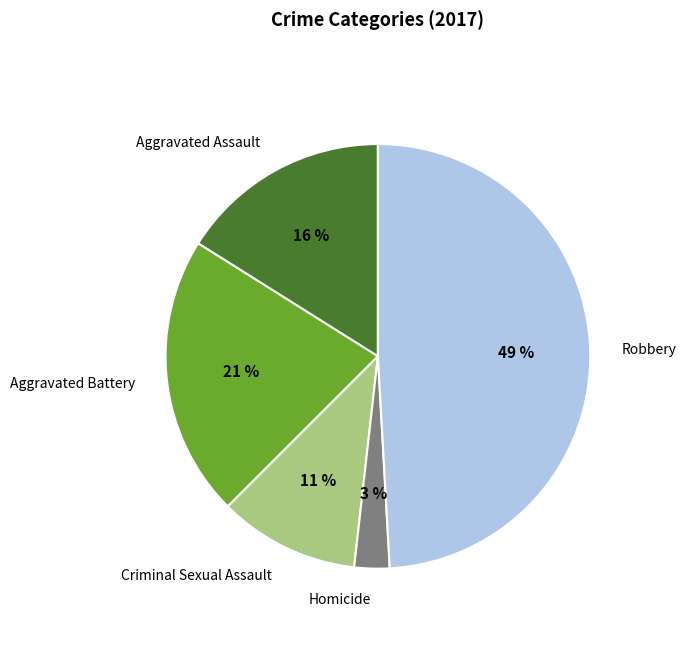

Is it true that Aggravated Assault is 3% of the pie?

False